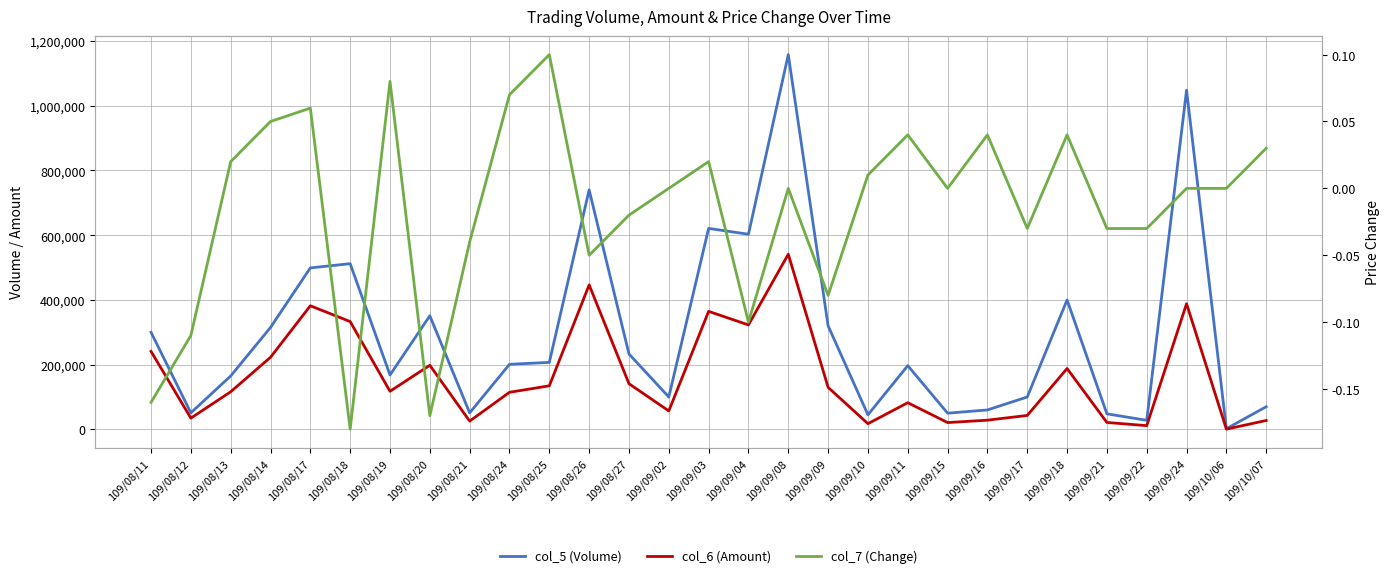

True or false: col_6 (Amount) has a value of 383.2 at 109/10/06.

False